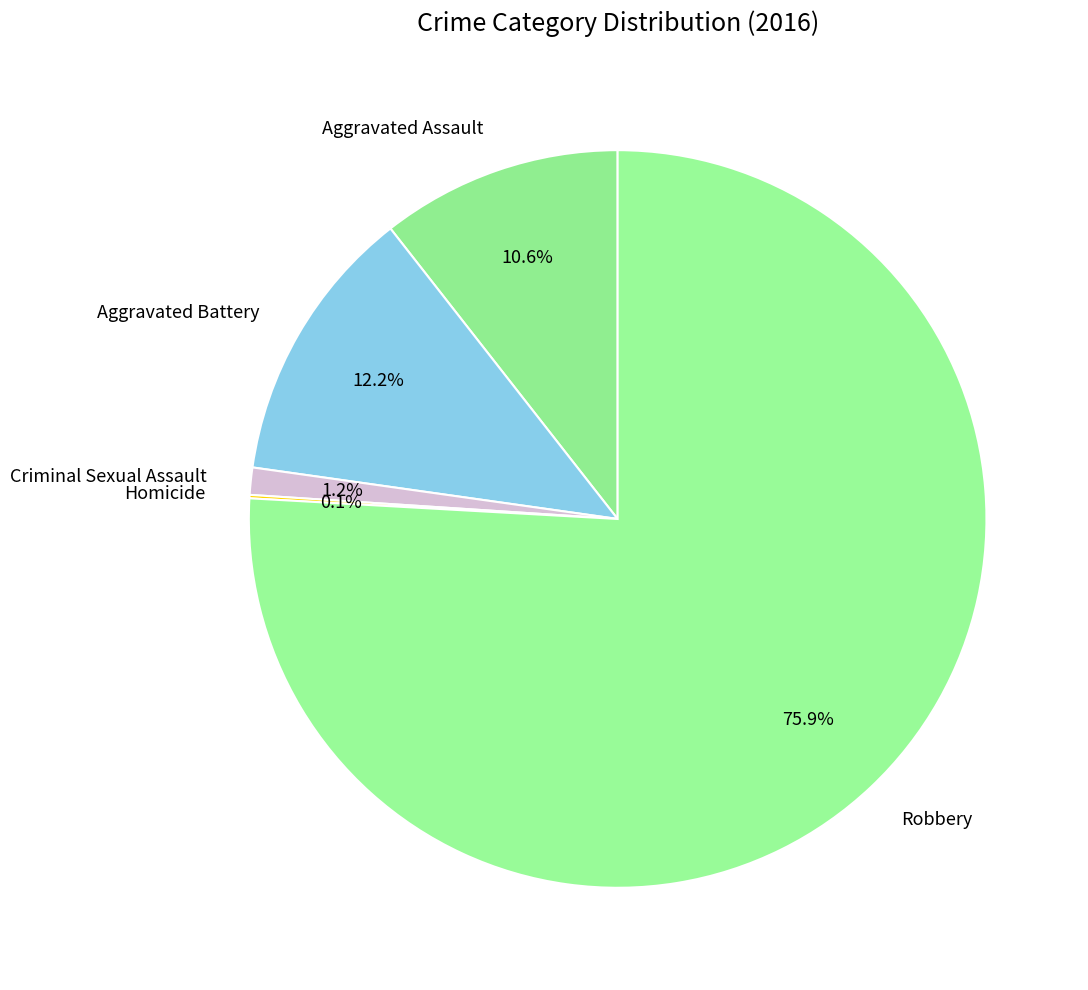

What is the ratio of the value at Aggravated Battery to the value at Aggravated Assault?

1.2